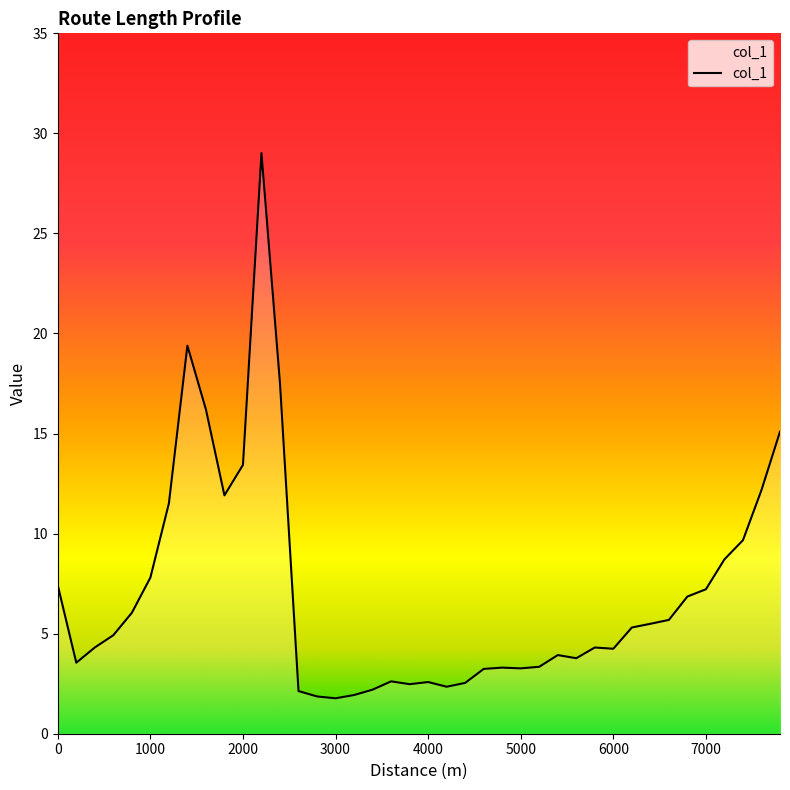

What is the smallest value displayed?

1.8